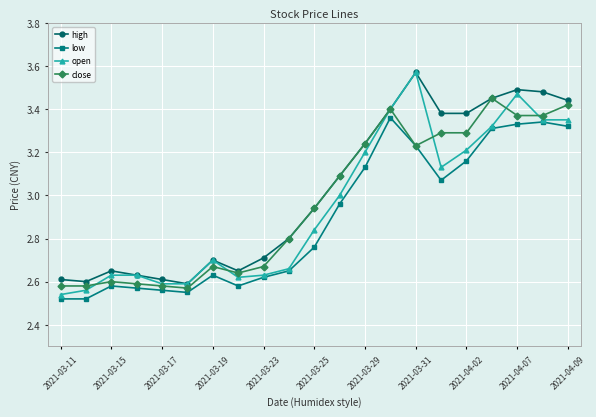

How many series are shown in this chart?

4